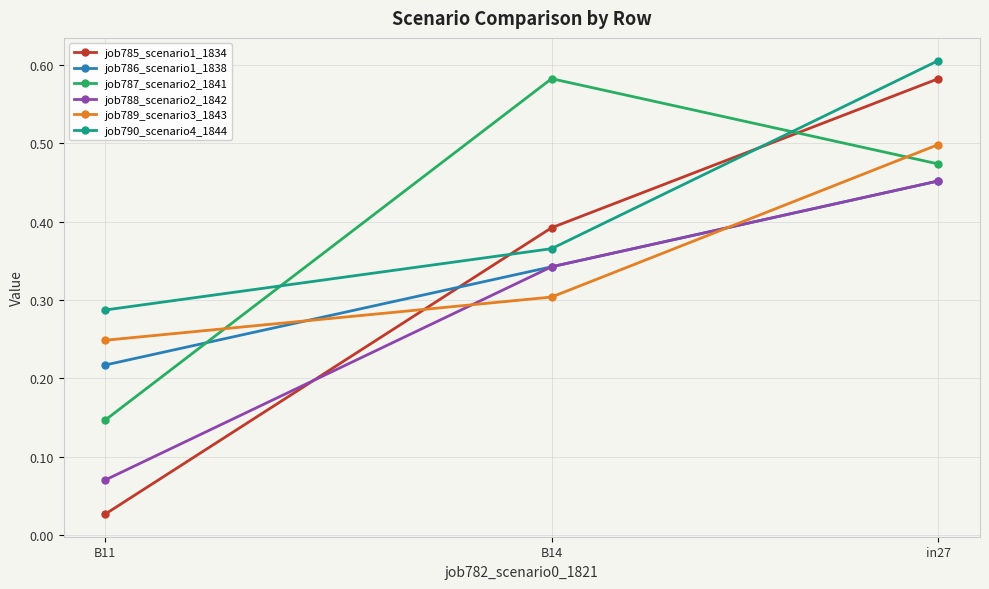

The value of job785_scenario1_1834 at B11 is 0.0. True or false?

True